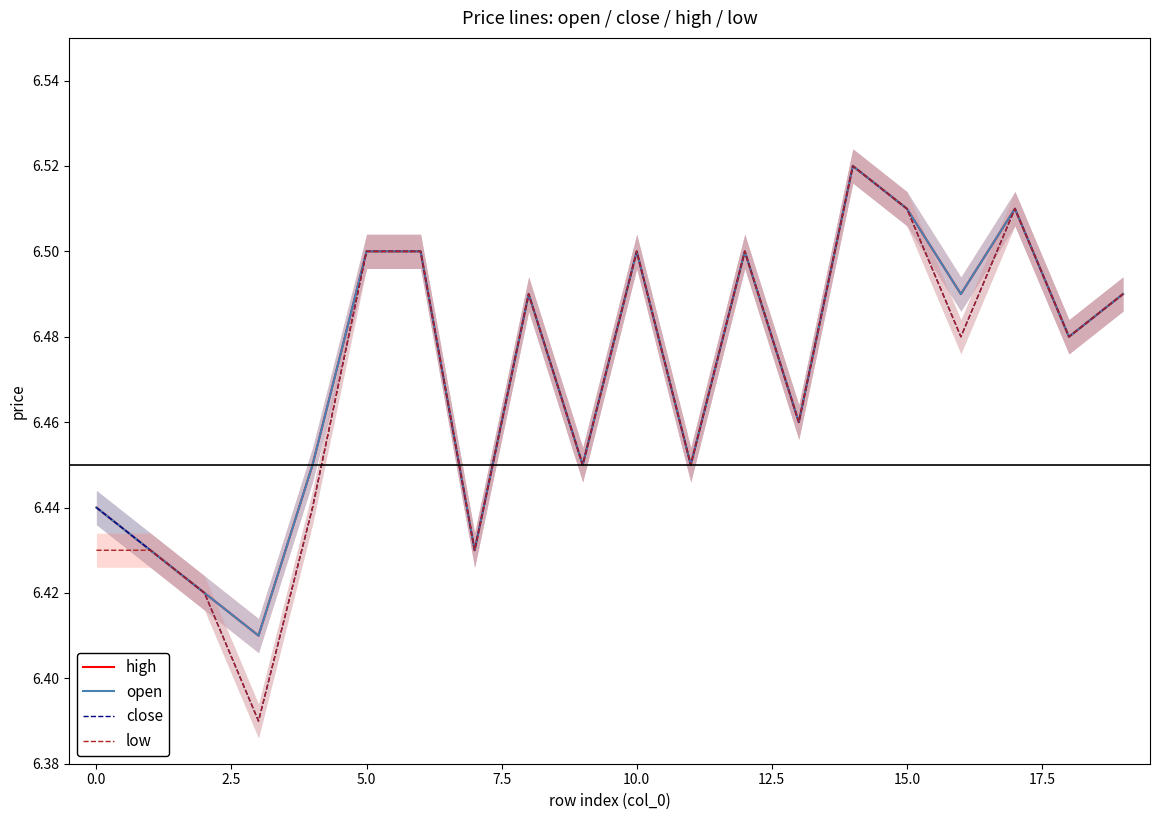

True or false: low and high cross at least once.

False